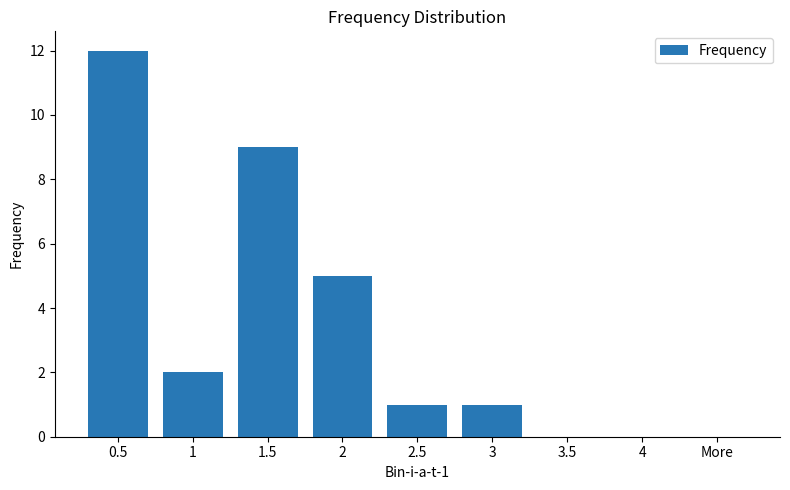

How many categories are shown in the chart?

9